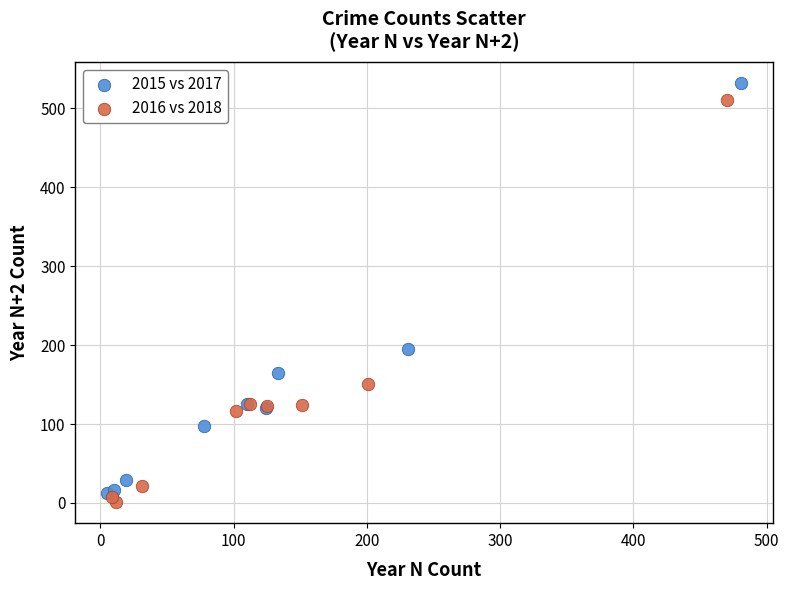

Which series has the largest Y range (max minus min)?

2015 vs 2017